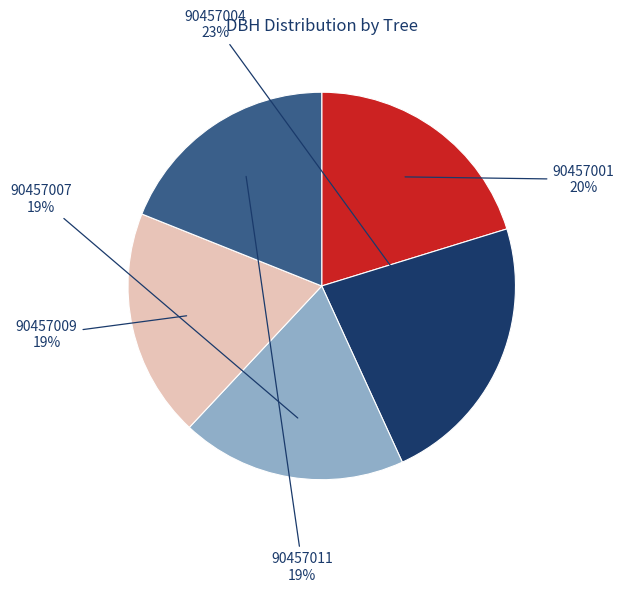

To the nearest percent, what portion does 90457001 represent?

20%